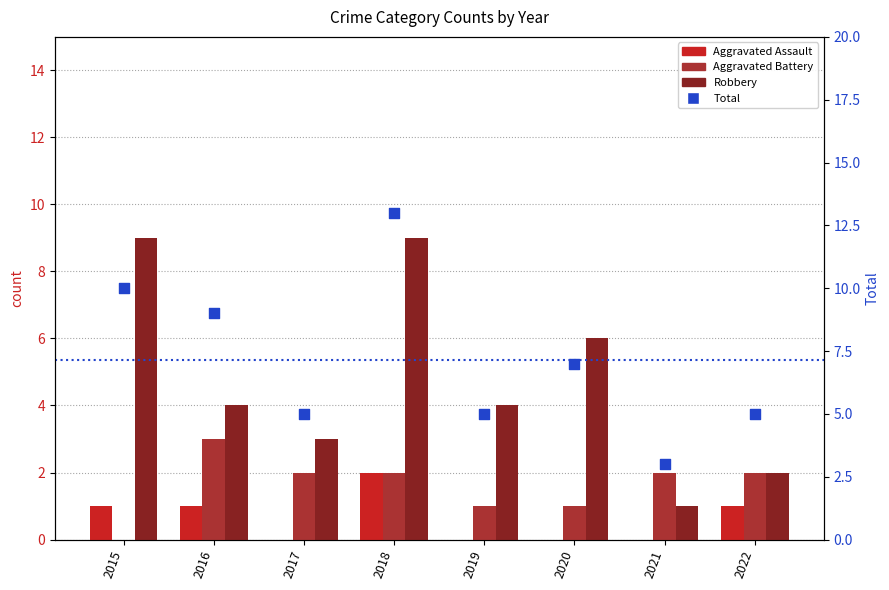

What are all the series names shown in the legend?

Aggravated Assault, Aggravated Battery, Robbery, Total